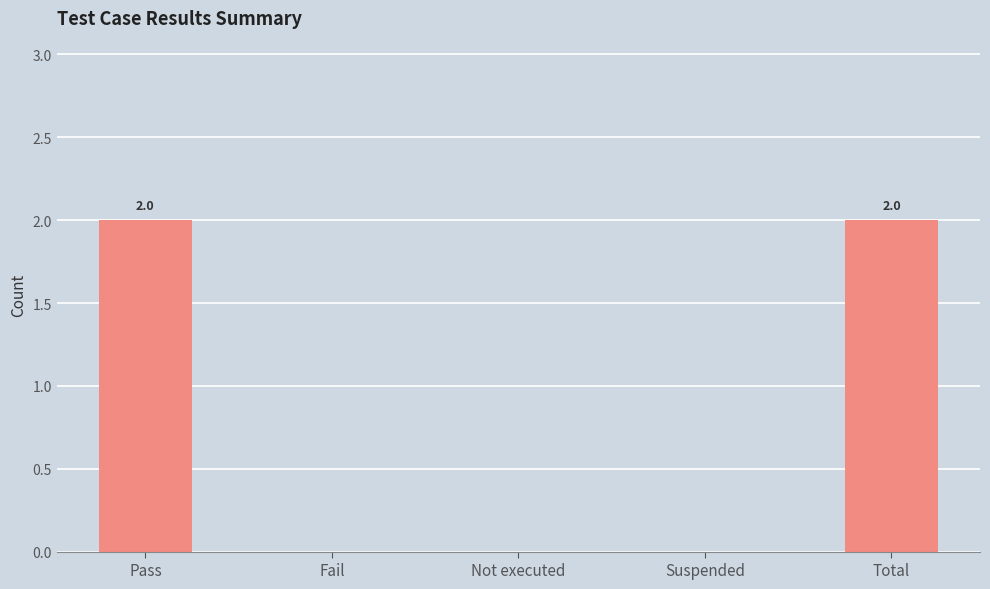

Count the values in the range 0 to 2.

5